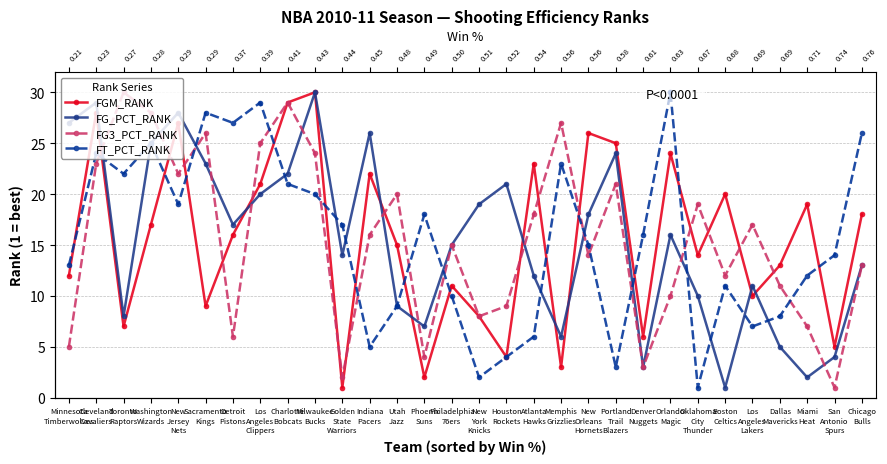

Does the chart display data point markers on the line(s)?

Yes